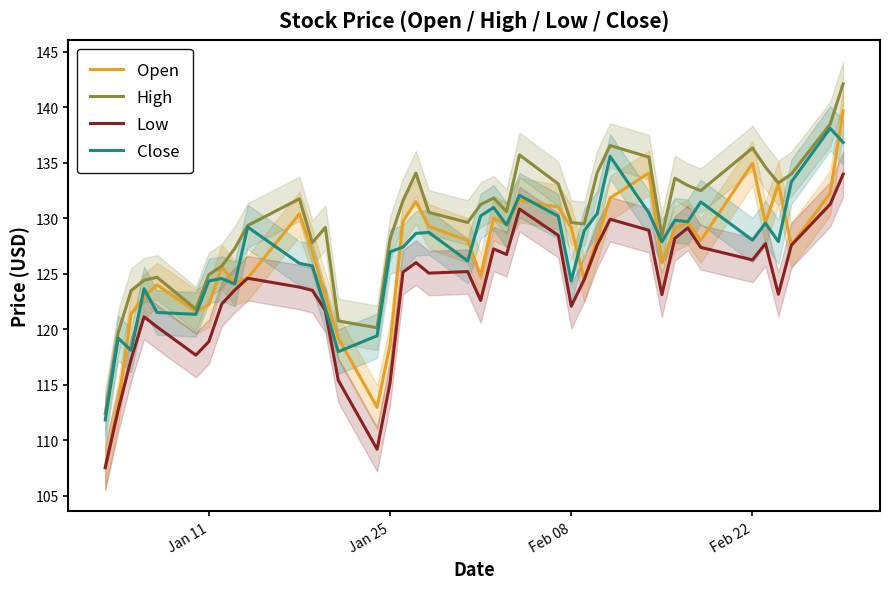

True or false: Open has more than 2 interior local peaks.

True